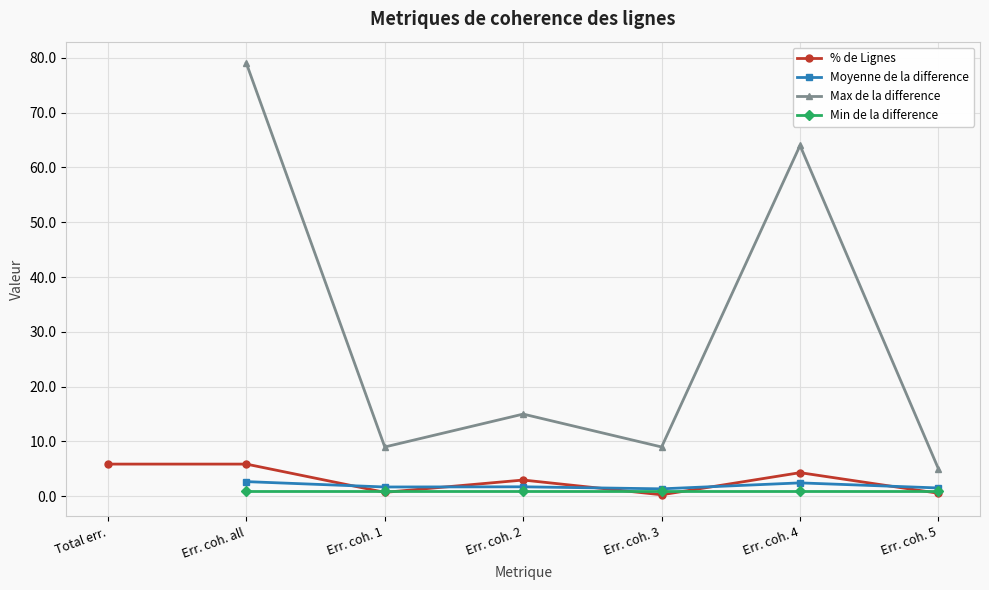

At which label does % de Lignes first exceed 2?

Total err.